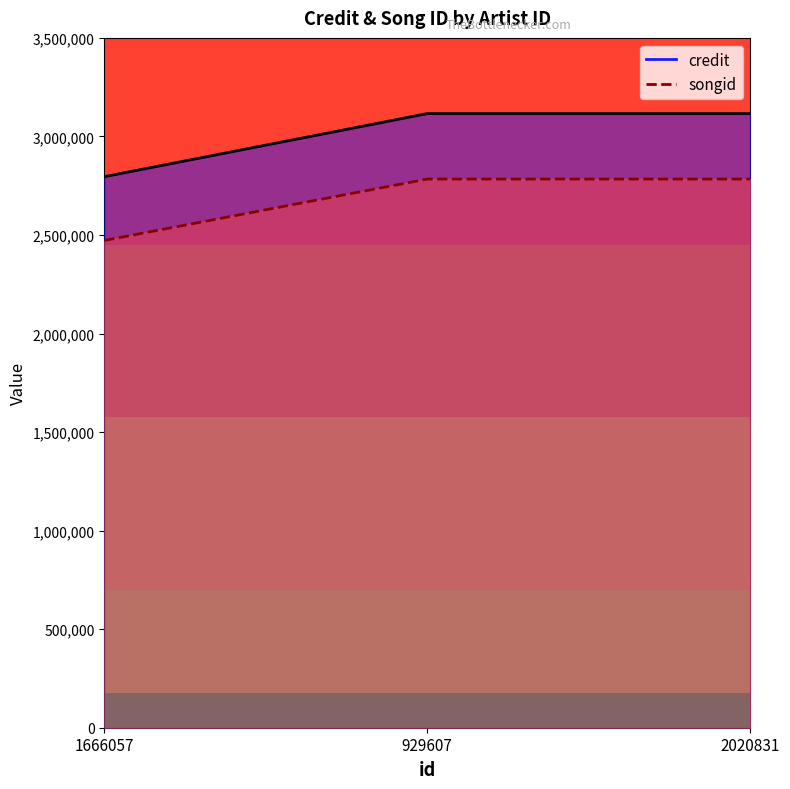

What is the maximum value for credit?

3115992